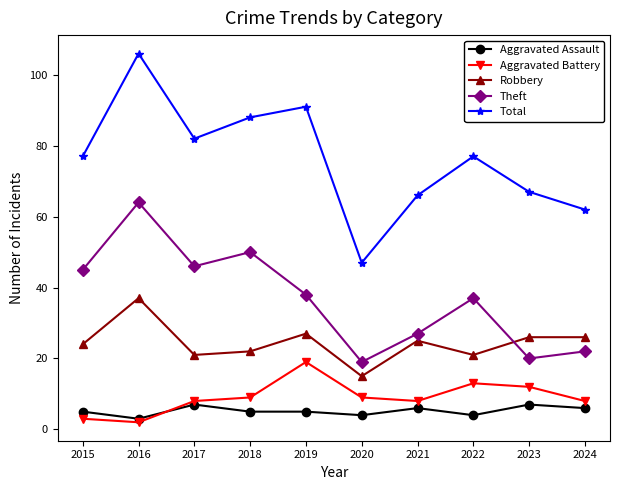

What is the maximum value for Total?

106